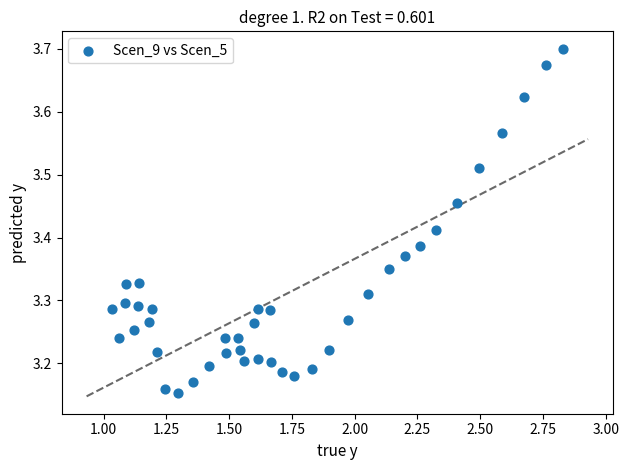

Count the number of points in this scatter plot.

40